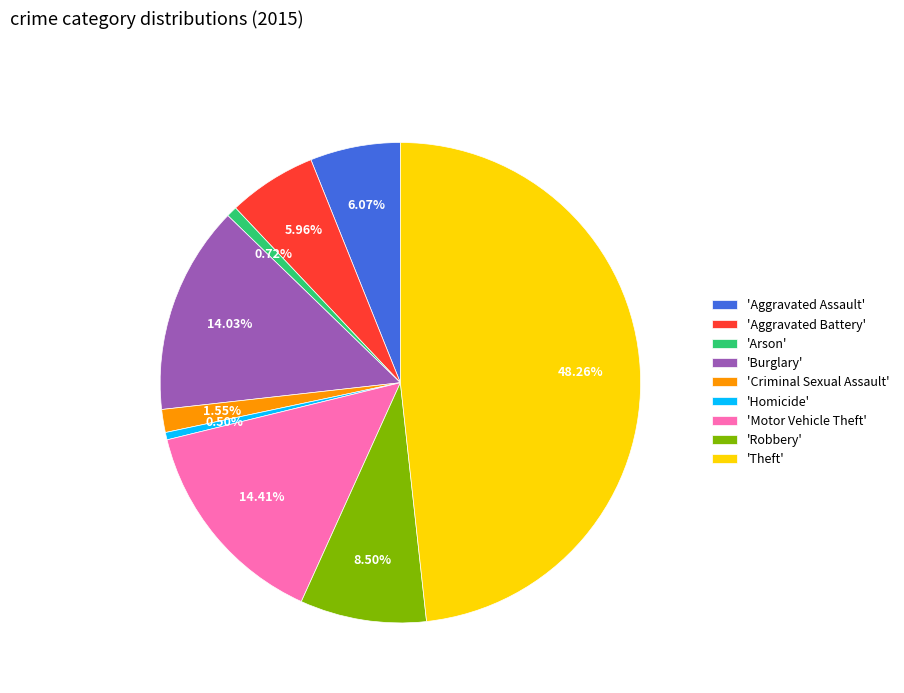

Which has a higher value, 'Criminal Sexual Assault' or 'Aggravated Battery'?

'Aggravated Battery'